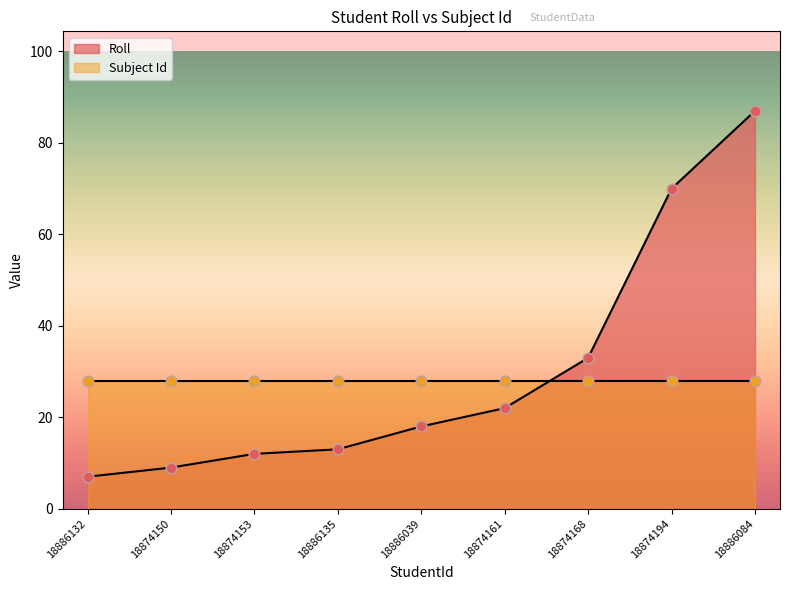

Approximately how many times larger is the value at 18886039 compared to 18886135?

1.4